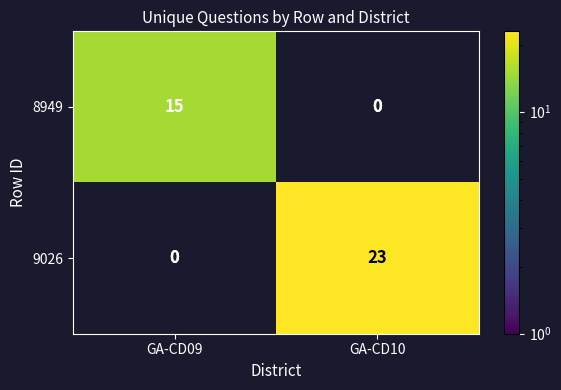

Which has a higher value, GA-CD10 or GA-CD09?

GA-CD09